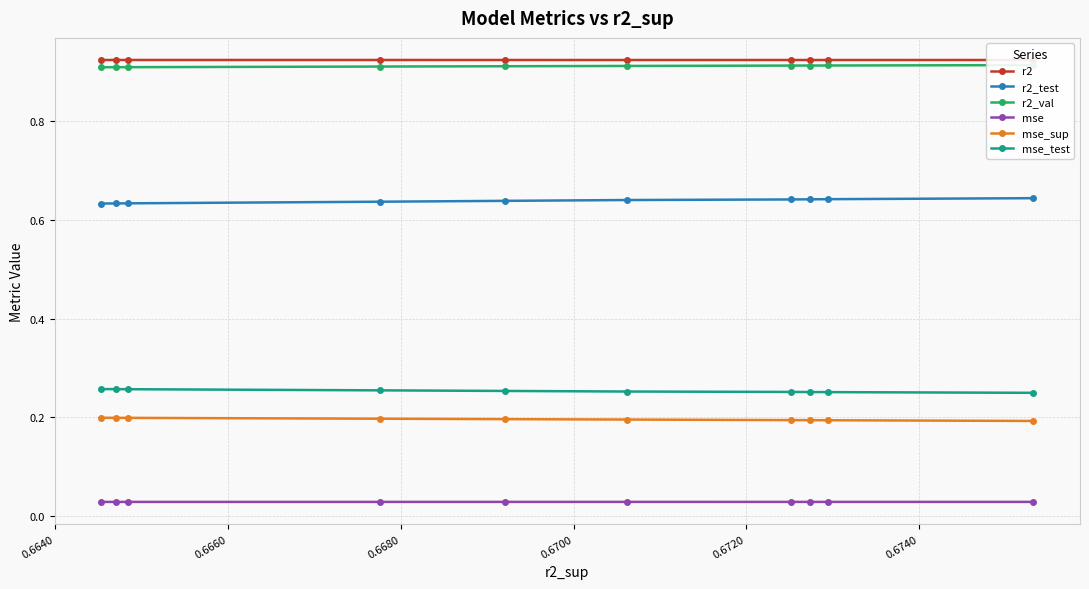

True or false: mse_test and r2 intersect in this chart.

False